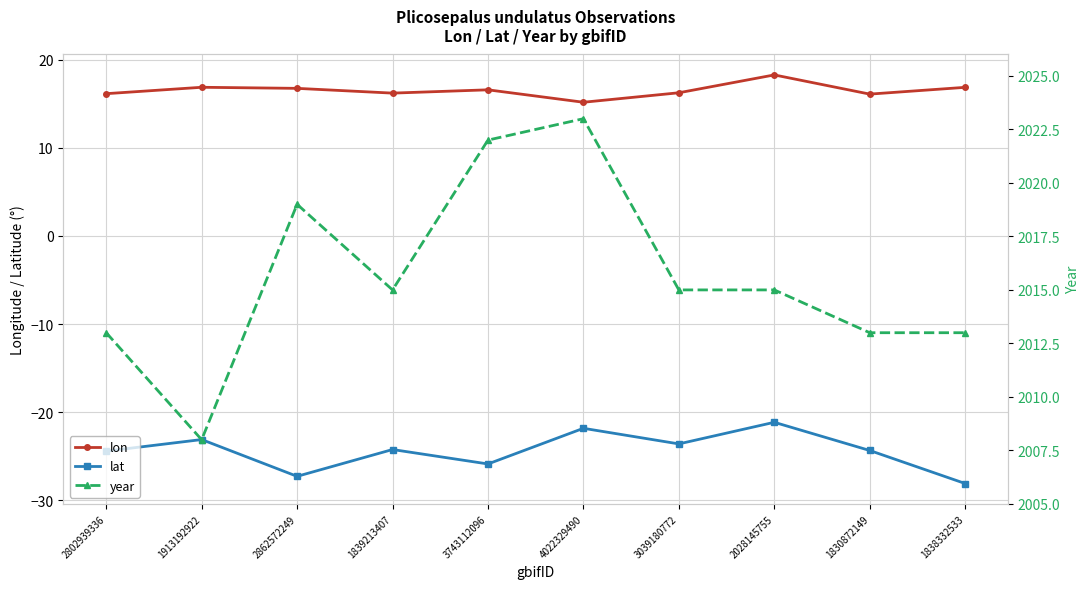

What is the sum of all lat values?

-244.2